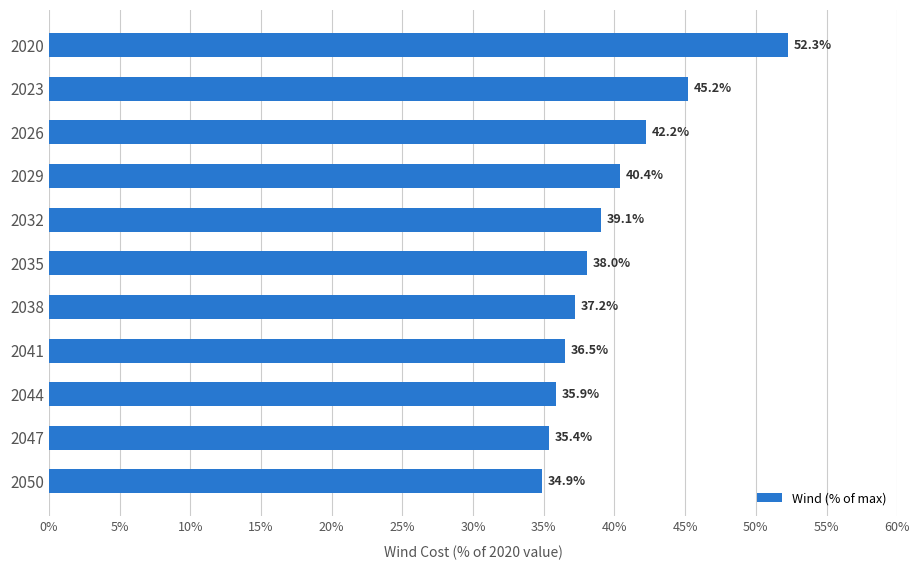

How many data points are above 38?

6